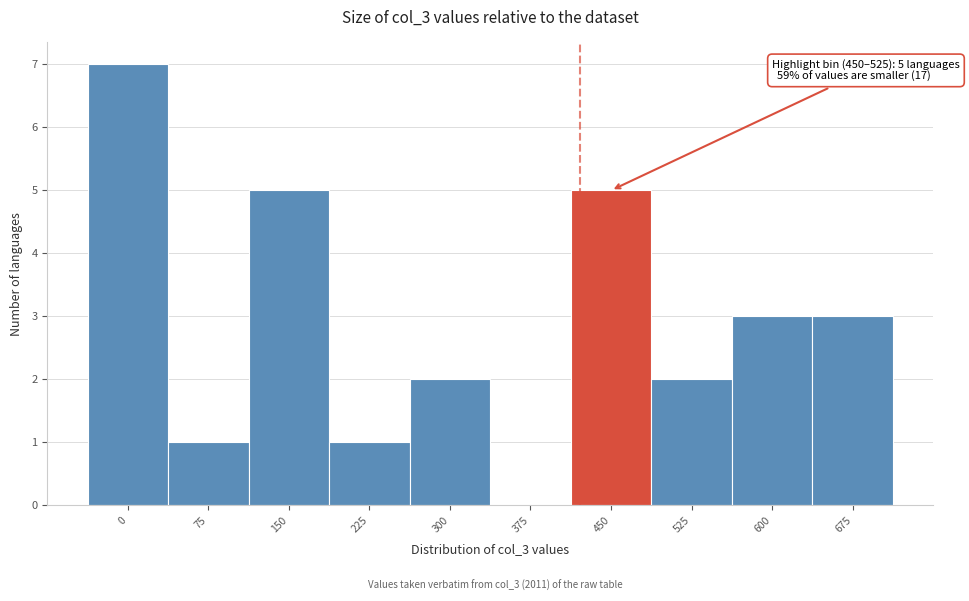

Reading left to right, list all the values displayed in this chart.

0=7	75=1	150=5	225=1	300=2	375=0	450=5	525=2	600=3	675=3